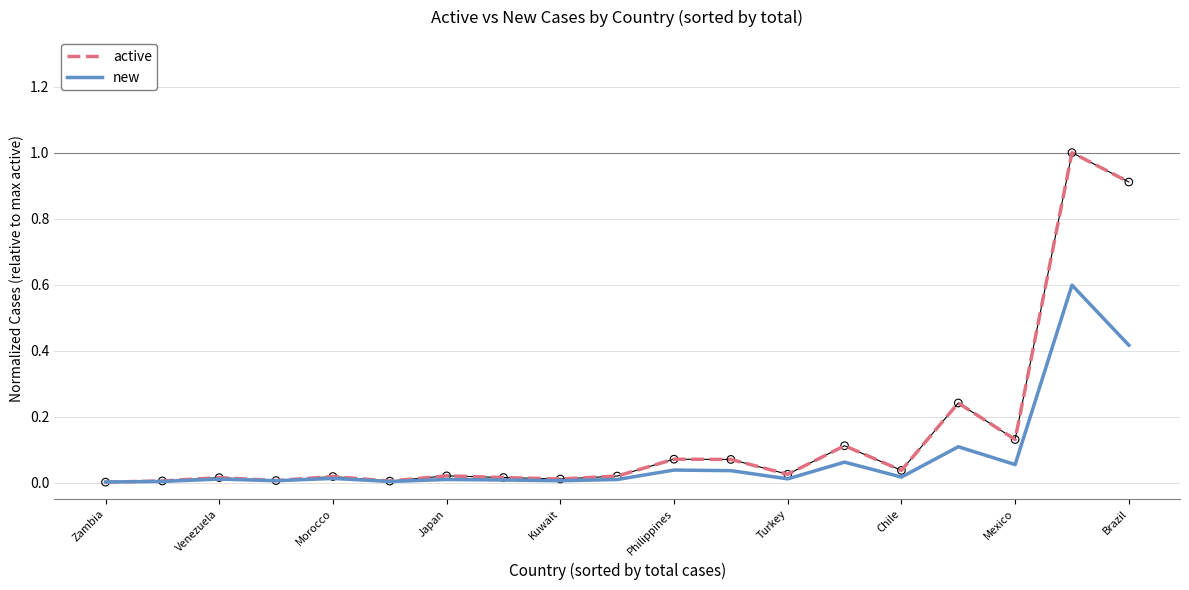

Which series has the largest range (max minus min)?

active